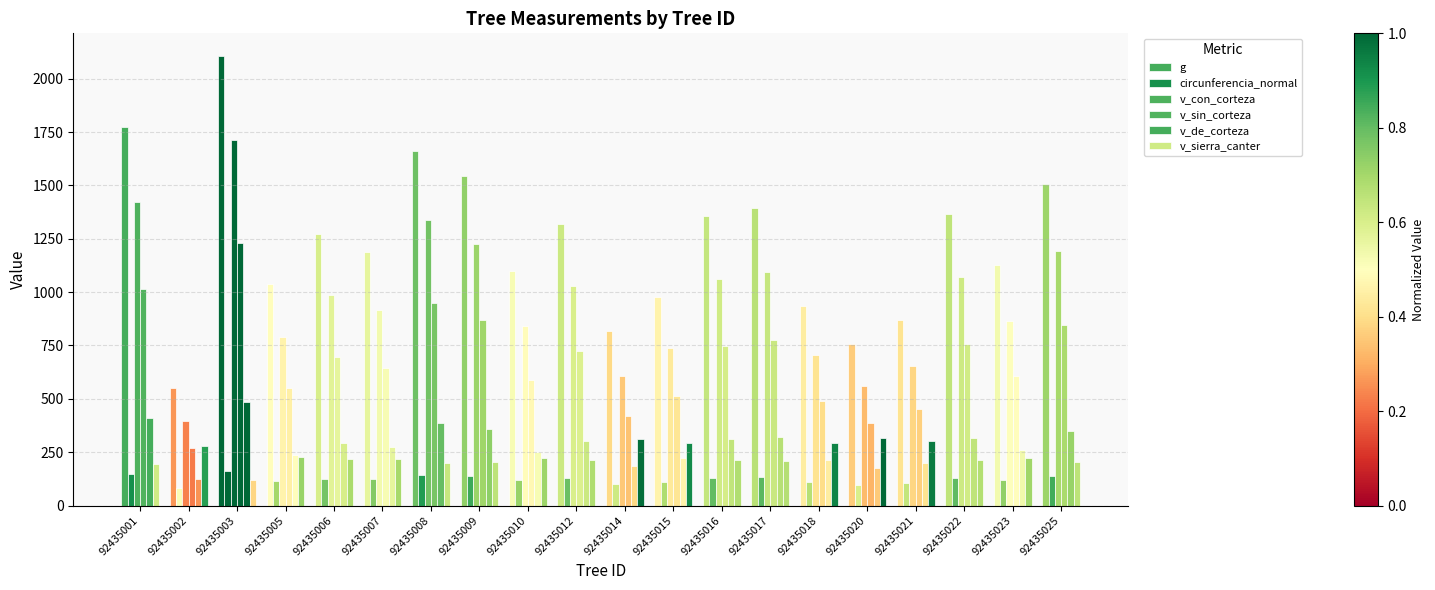

What is the sum of all g values?

24655.6